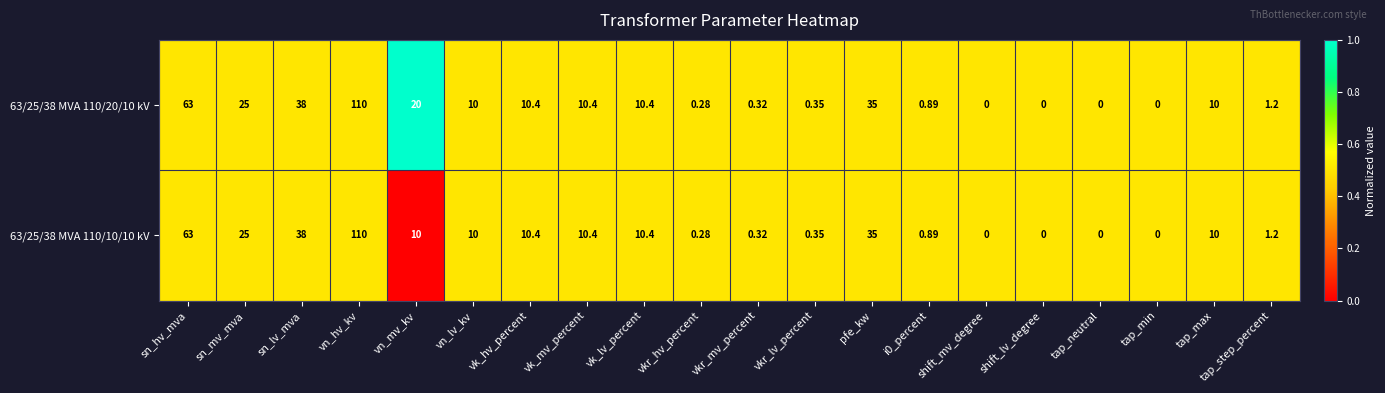

At which label does 63/25/38 MVA 110/10/10 kV first exceed 10?

sn_hv_mva